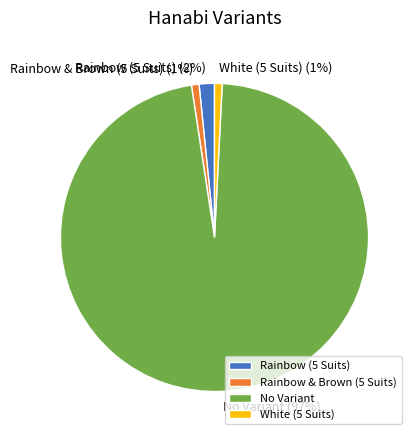

Which slice represents more than half of the pie?

No Variant